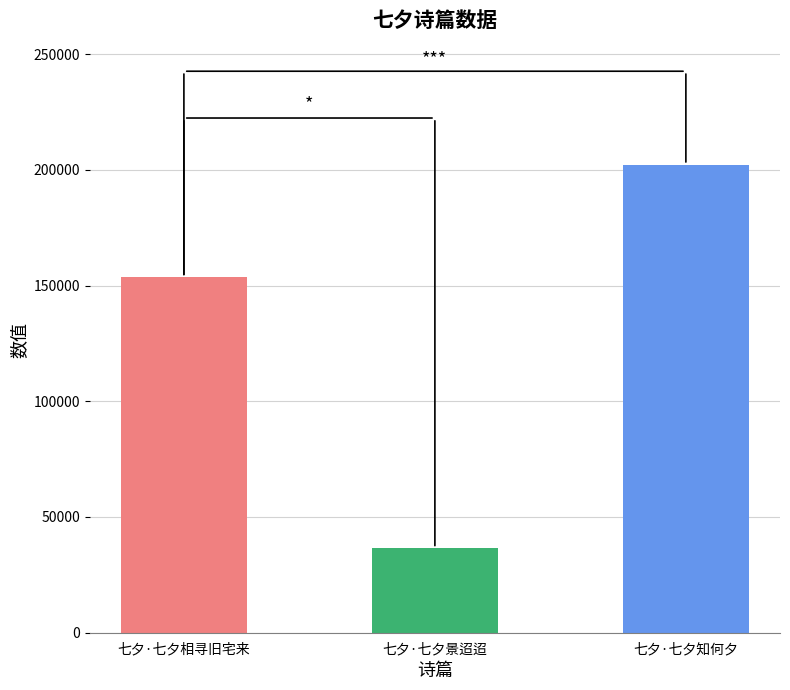

The value at 七夕·七夕相寻旧宅来 is 153541. True or false?

True